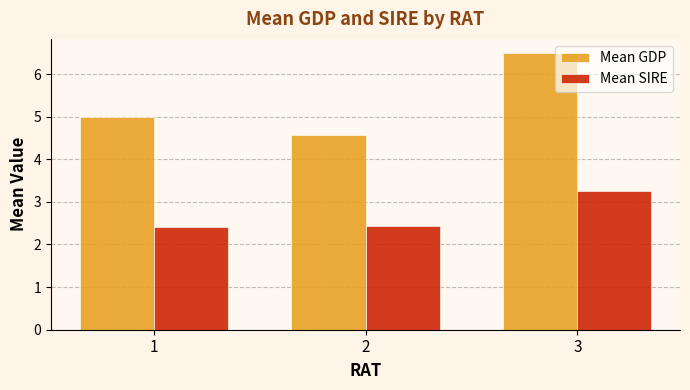

Rank the categories by Mean GDP value from lowest to highest.

2, 1, 3